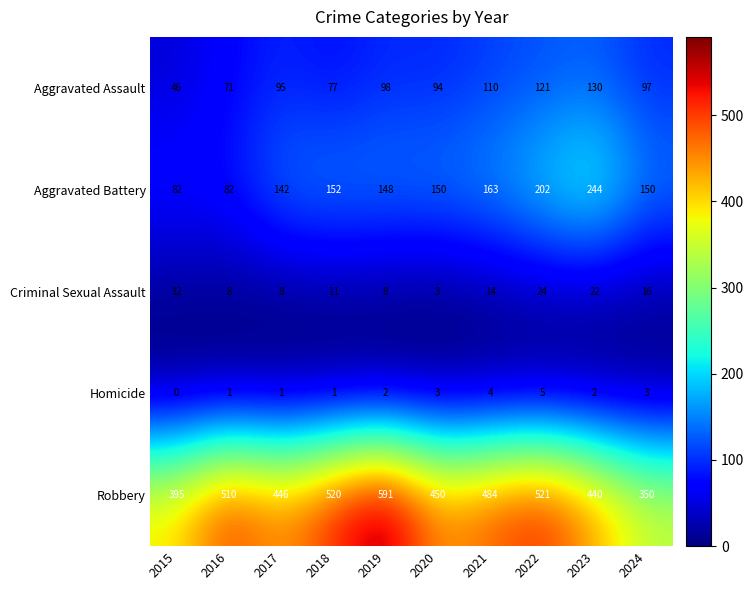

What is the total value across all series at 2015?

535